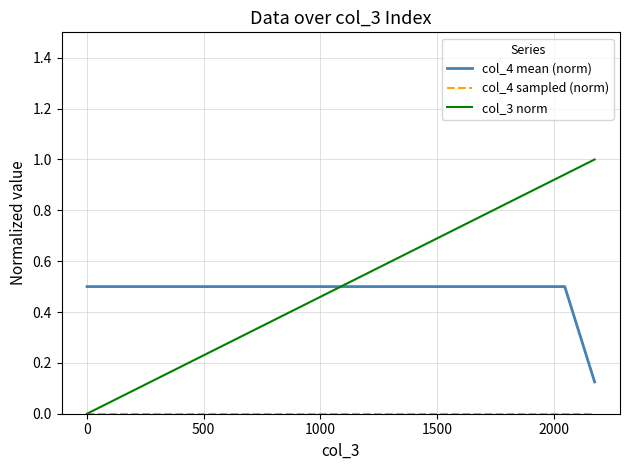

Does the chart display data point markers on the line(s)?

No